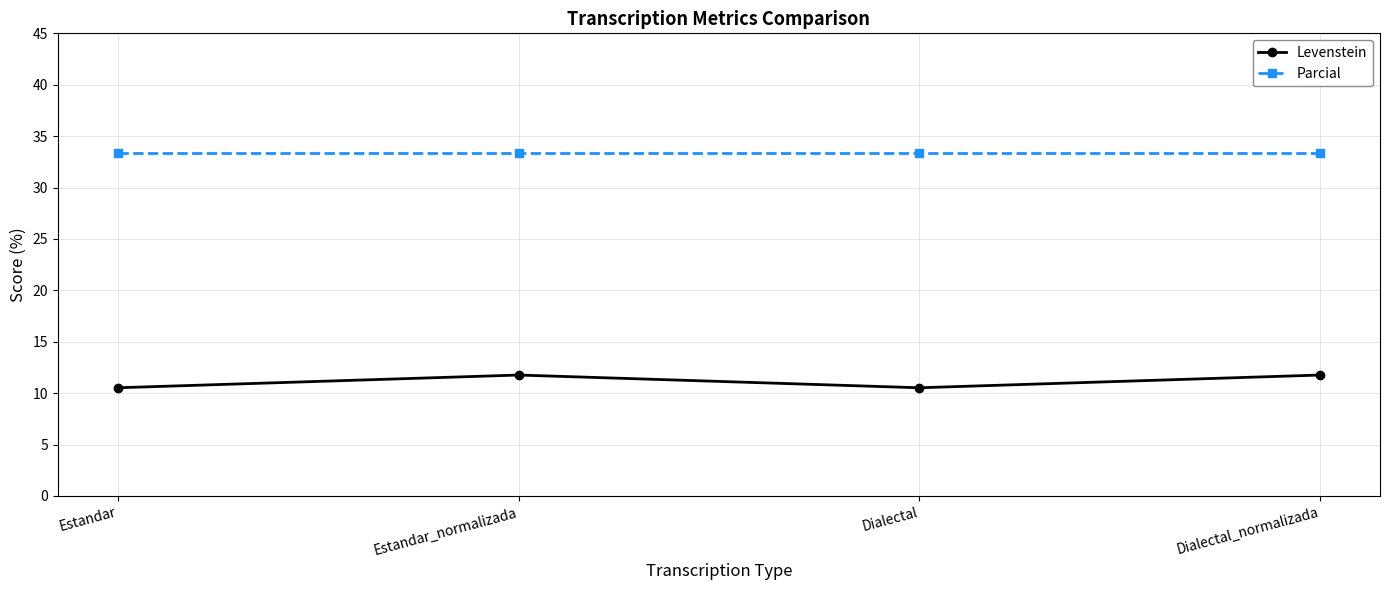

True or false: Levenstein has a value of 11.8 at Dialectal_normalizada.

True